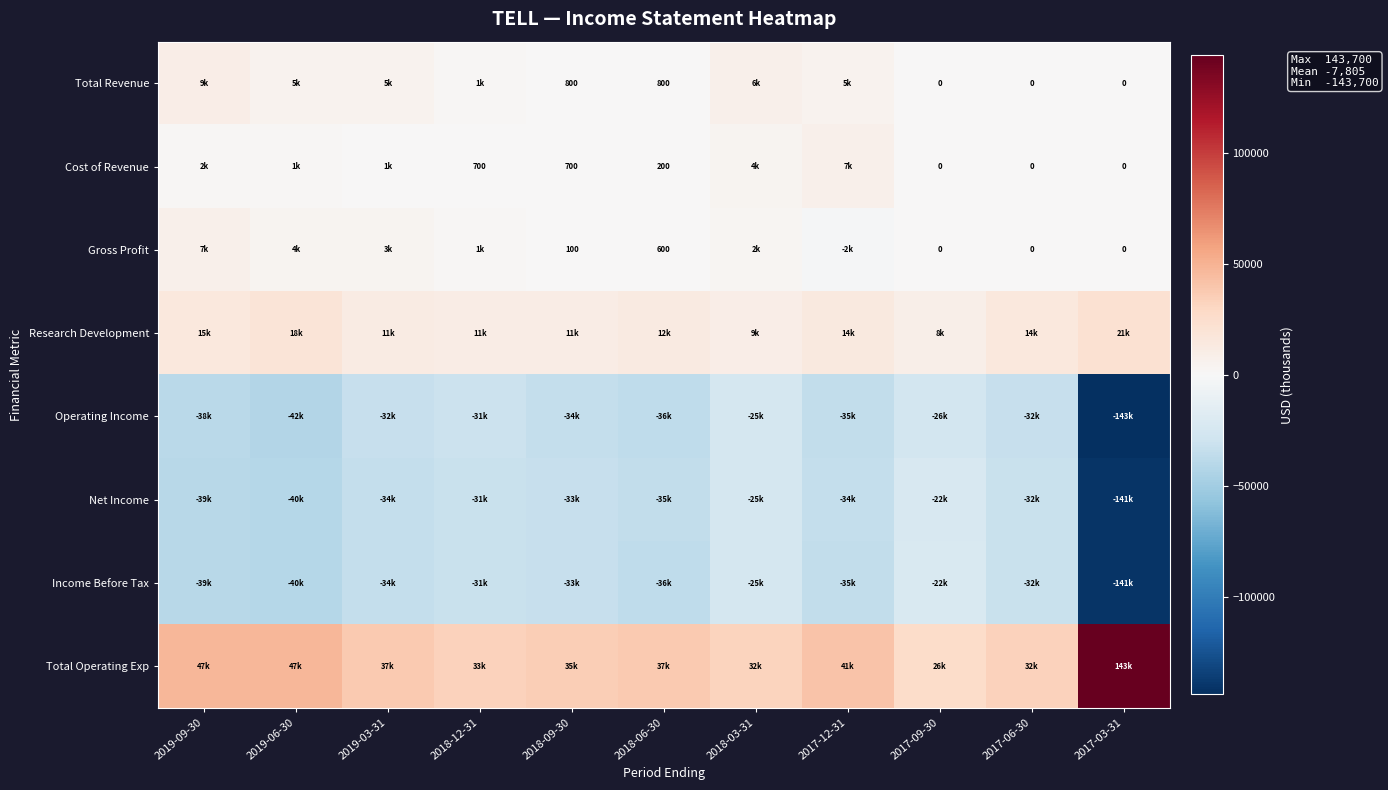

True or false: Cost of Revenue has a value of 993 at 2018-12-31.

False